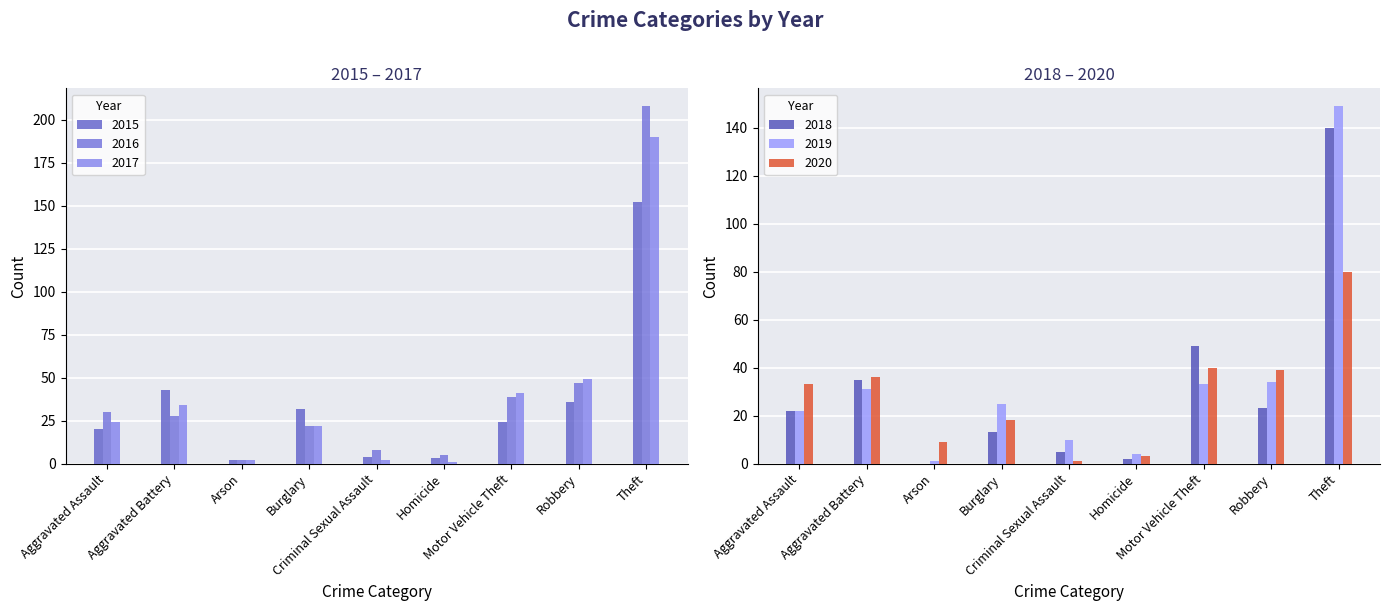

How many bars are there in total?

54